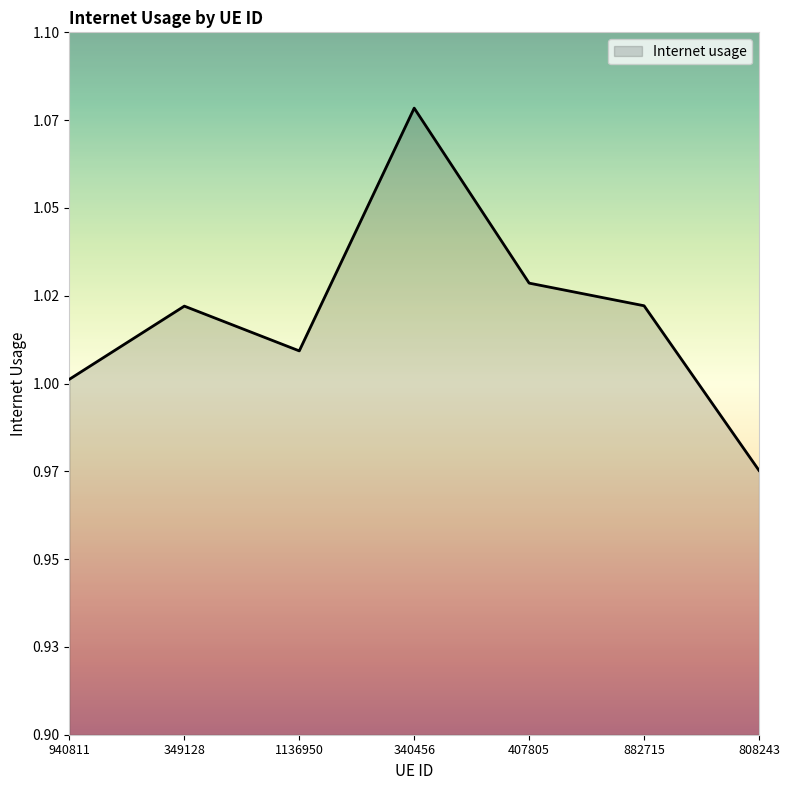

The chart shows a value of 1.0 at 882715. True or false?

True